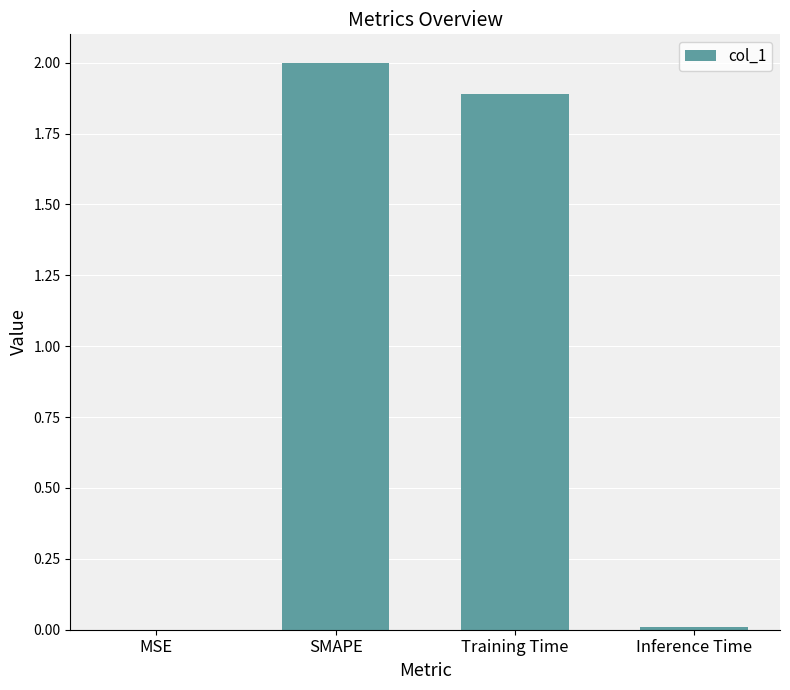

The chart shows a value of 3.5 at SMAPE. True or false?

False